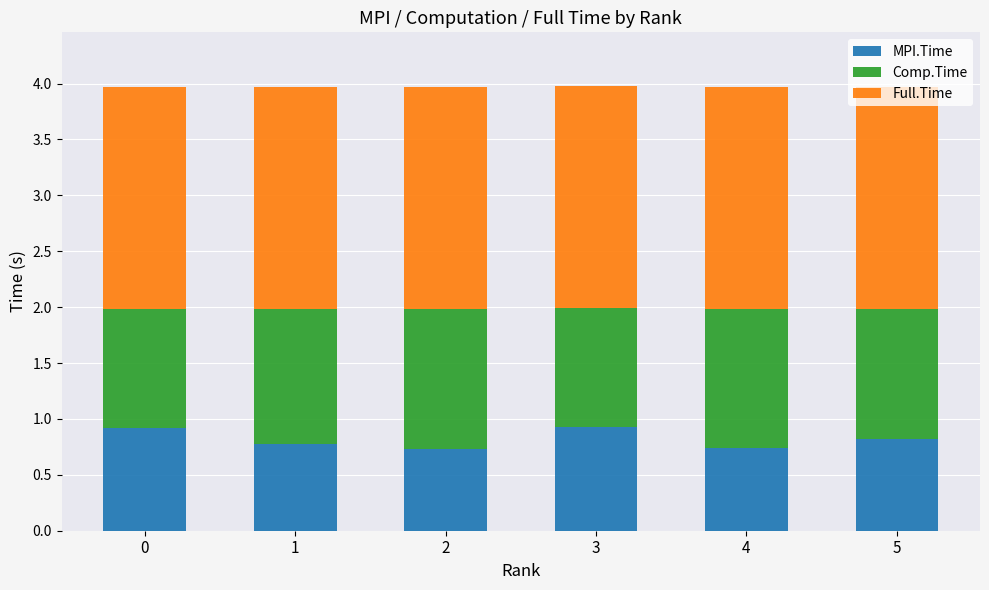

Does the chart contain any negative values?

No